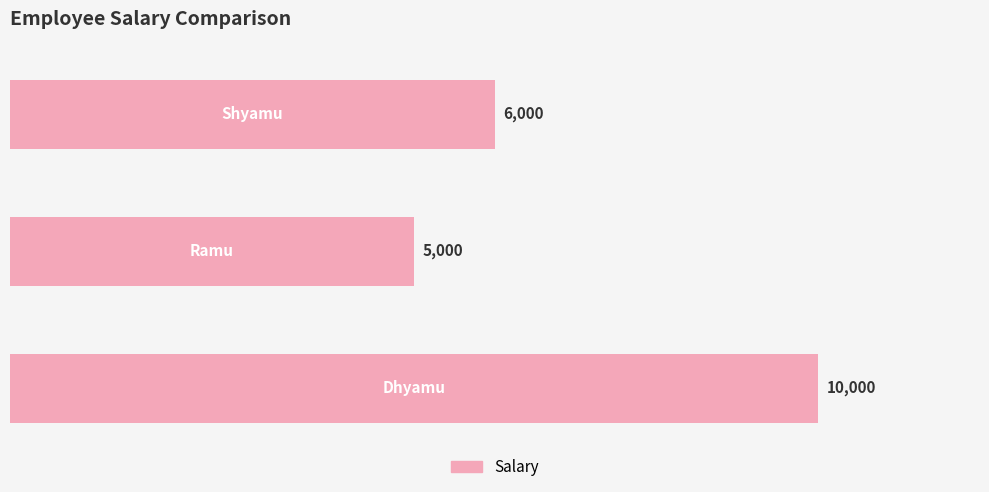

What is the average value?

7000